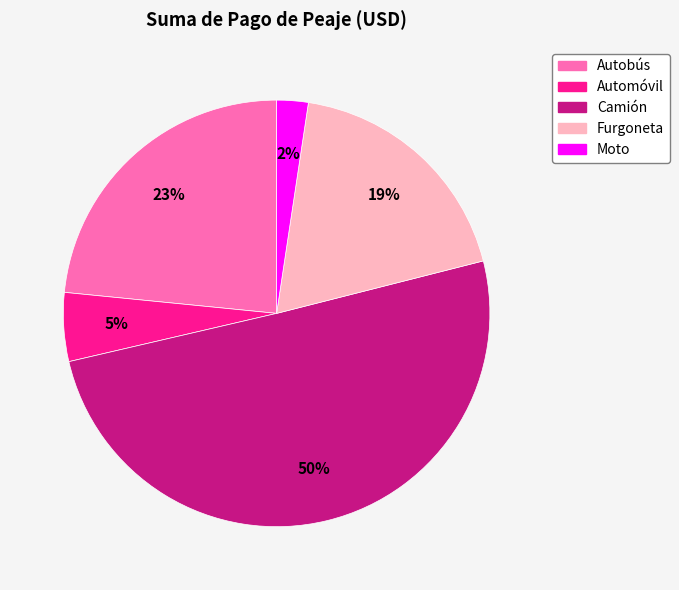

Which category has the biggest portion of the pie?

Camión